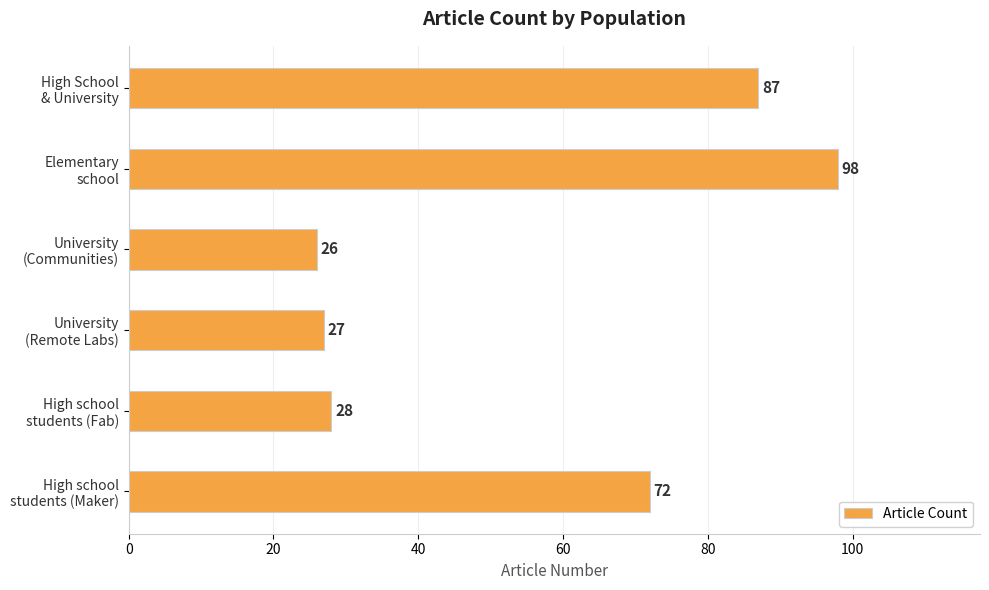

What is the smallest value displayed?

26